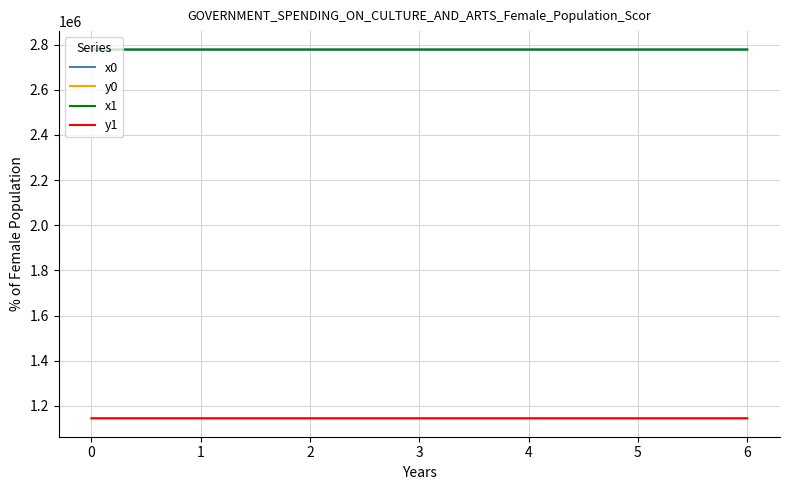

What is the difference between the highest and lowest values at 4?

1633118.5